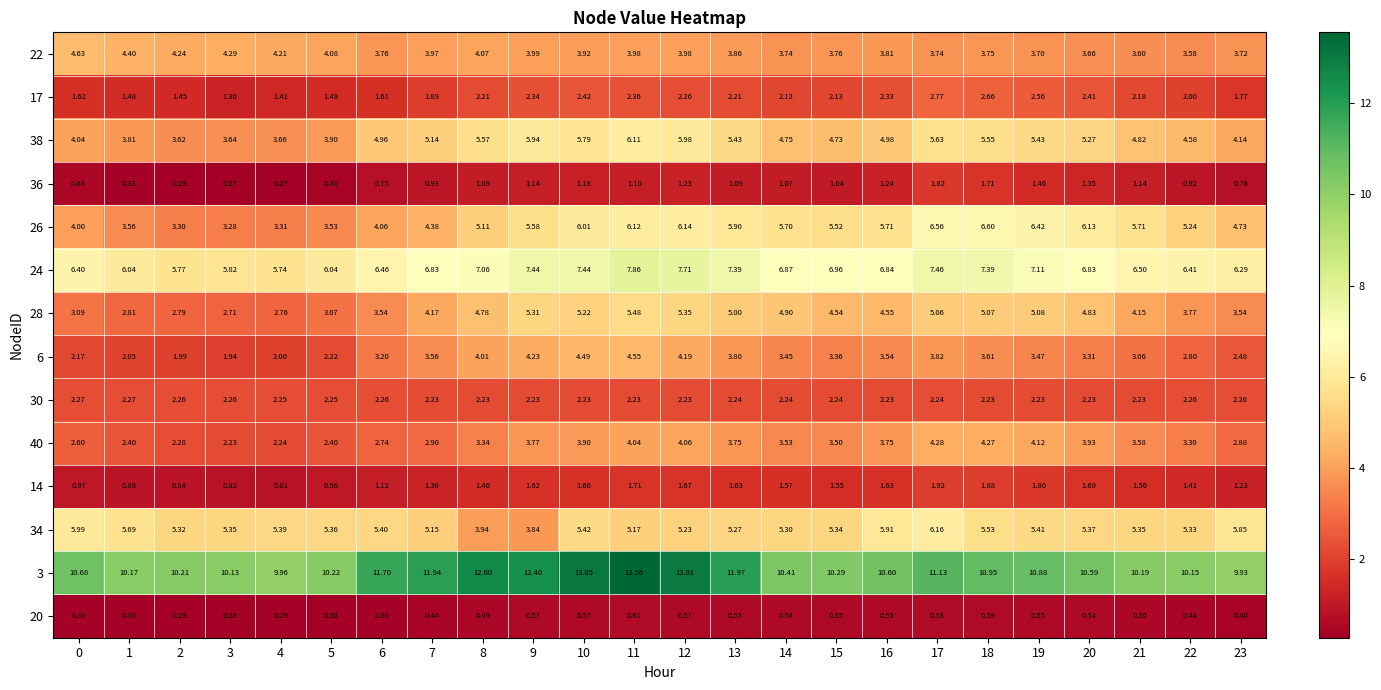

Which label corresponds to the largest value in the chart?

11